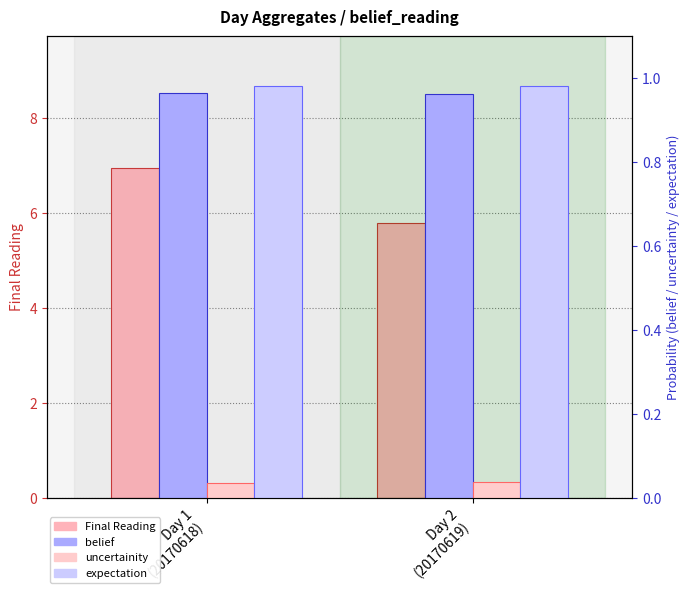

Reading right to left, extract all data points from this chart.

Final Reading: 5.8	6.9
belief: 1.0	1.0
uncertainity: 0.0	0.0
expectation: 1.0	1.0